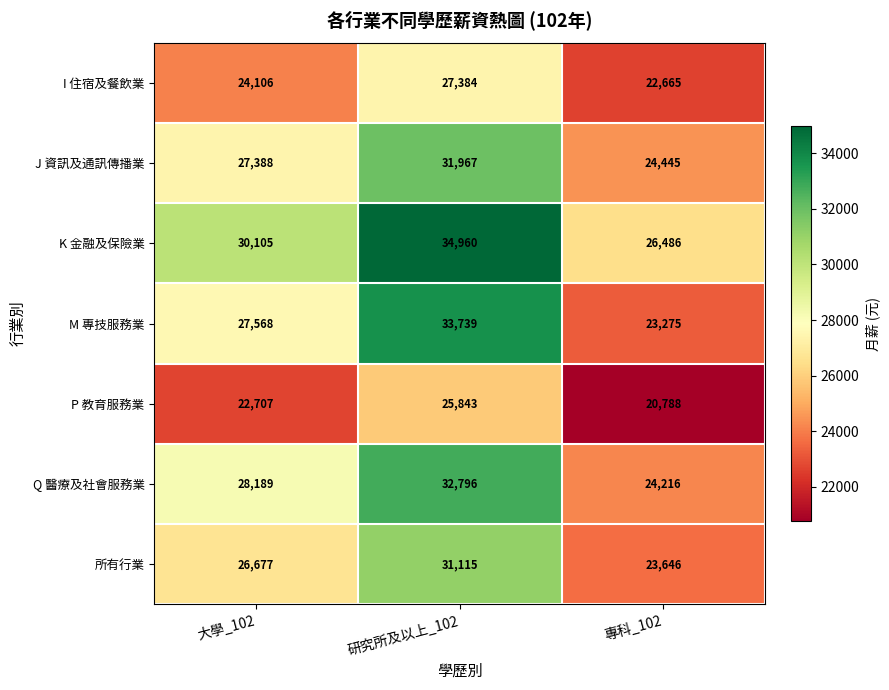

How many series are shown in this chart?

7